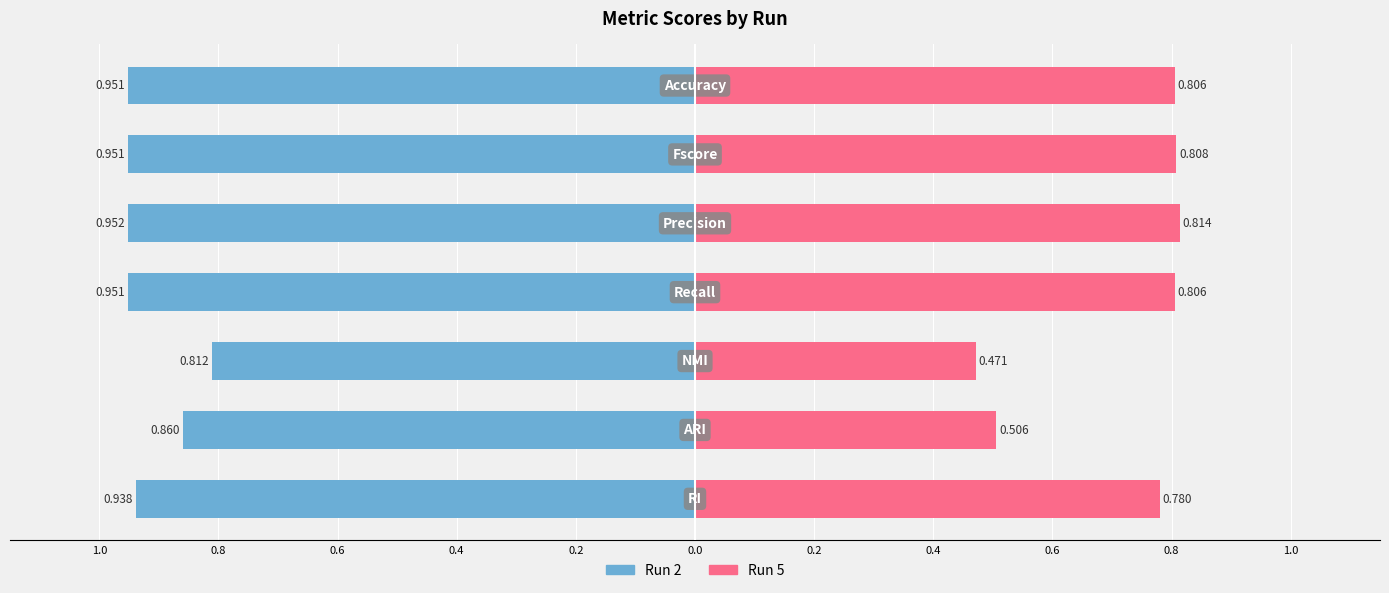

The Run 2 series shows -1.6 at 1.0. True or false?

False